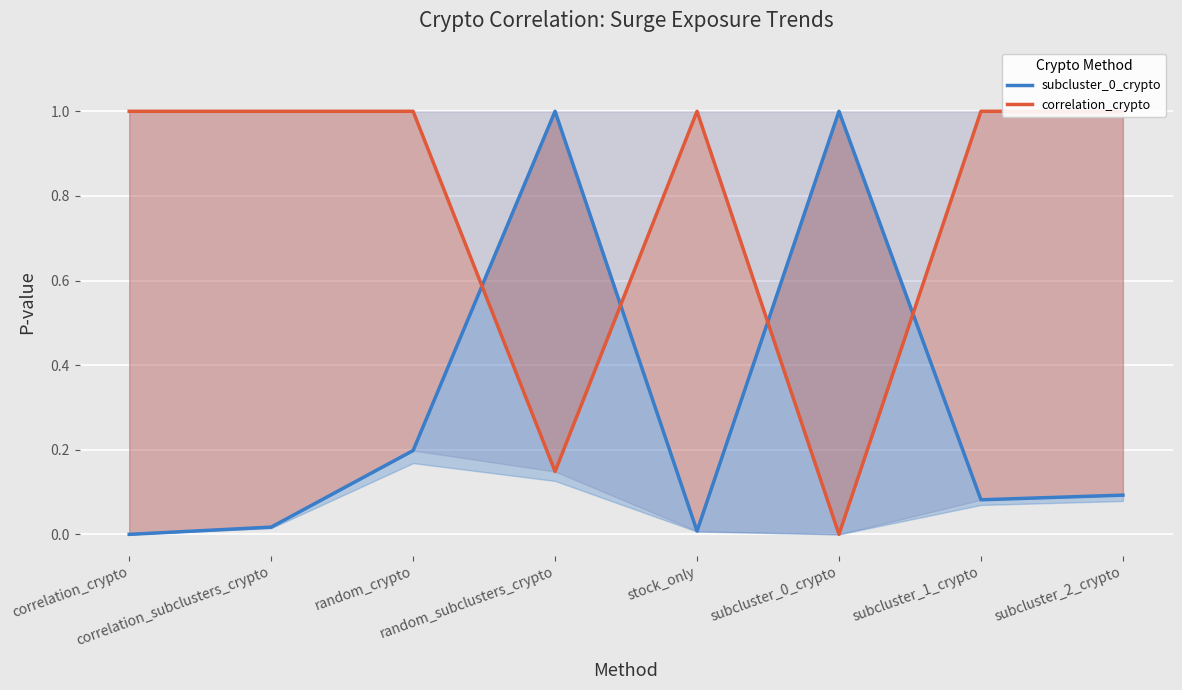

Where is the first local maximum for subcluster_0_crypto?

random_subclusters_crypto